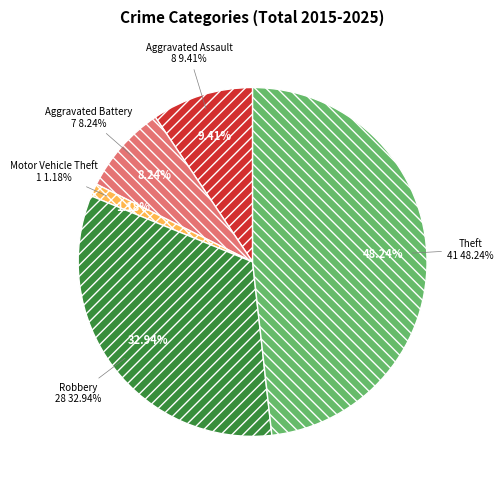

The Motor Vehicle Theft slice represents 11% of the pie. True or false?

False